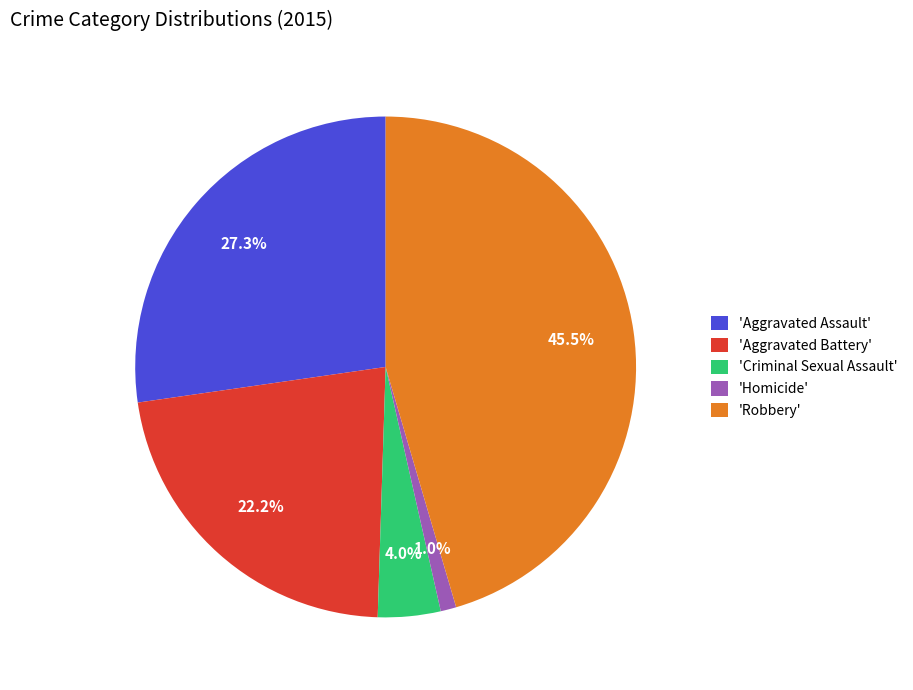

Rank the categories by value from highest to lowest.

'Robbery', 'Aggravated Assault', 'Aggravated Battery', 'Criminal Sexual Assault', 'Homicide'